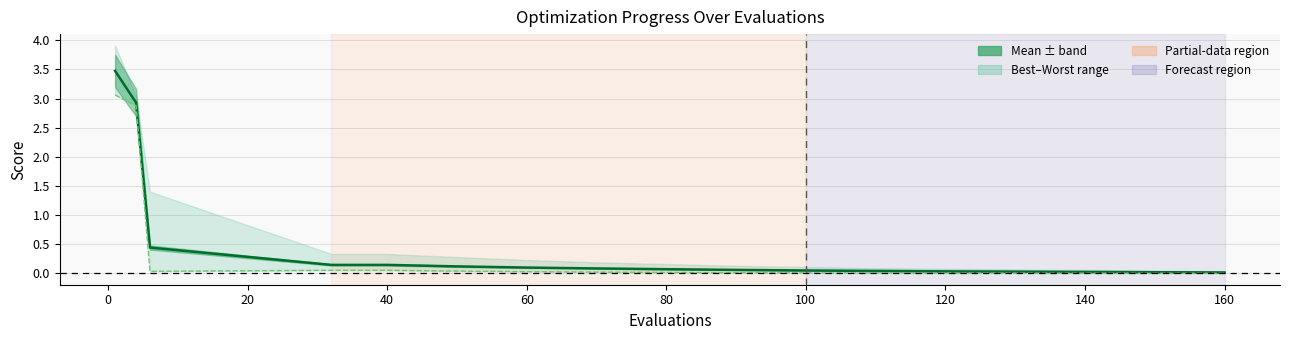

True or false: mean and best intersect in this chart.

False